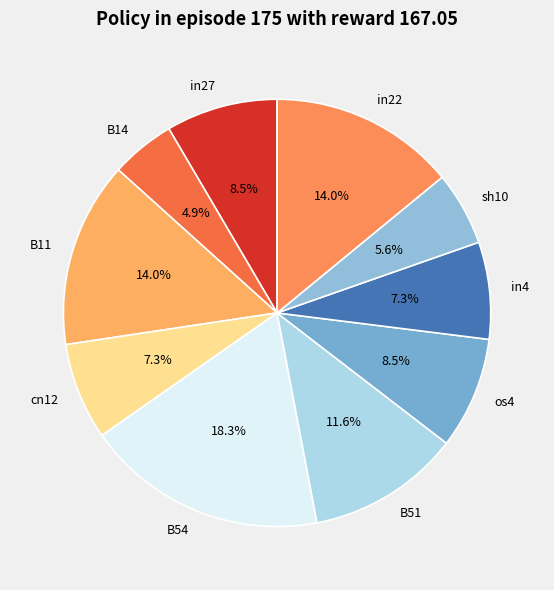

Combined, what portion of the pie is in22 and in27?

22.5%